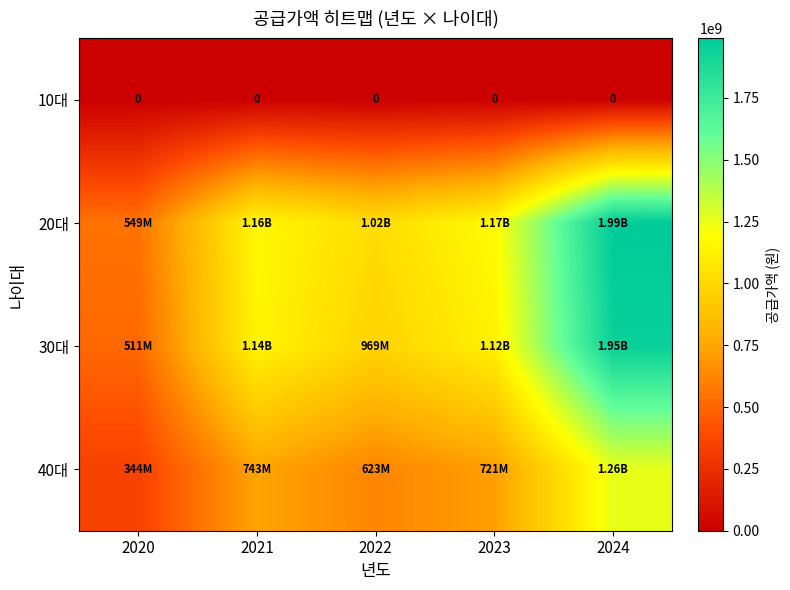

What is the difference between the maximum and minimum values in the 30대 series?

1444264000